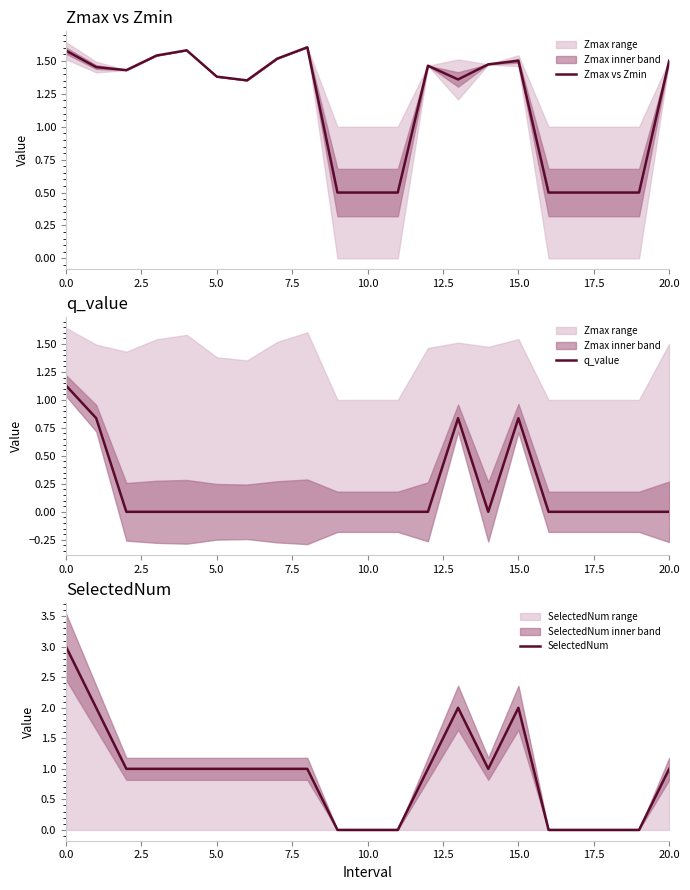

Reading left to right, what are all the values shown in this chart?

Zmax vs Zmin: 1.6	1.5	1.4	1.5	1.6	1.4	1.4	1.5	1.6	0.5	0.5	0.5	1.5	1.4	1.5	1.5	0.5	0.5	0.5	0.5	1.5
q_value: 1.1	0.8	0.0	0.0	0.0	0.0	0.0	0.0	0.0	0.0	0.0	0.0	0.0	0.8	0.0	0.8	0.0	0.0	0.0	0.0	0.0
SelectedNum: 3.0	2.0	1.0	1.0	1.0	1.0	1.0	1.0	1.0	0.0	0.0	0.0	1.0	2.0	1.0	2.0	0.0	0.0	0.0	0.0	1.0